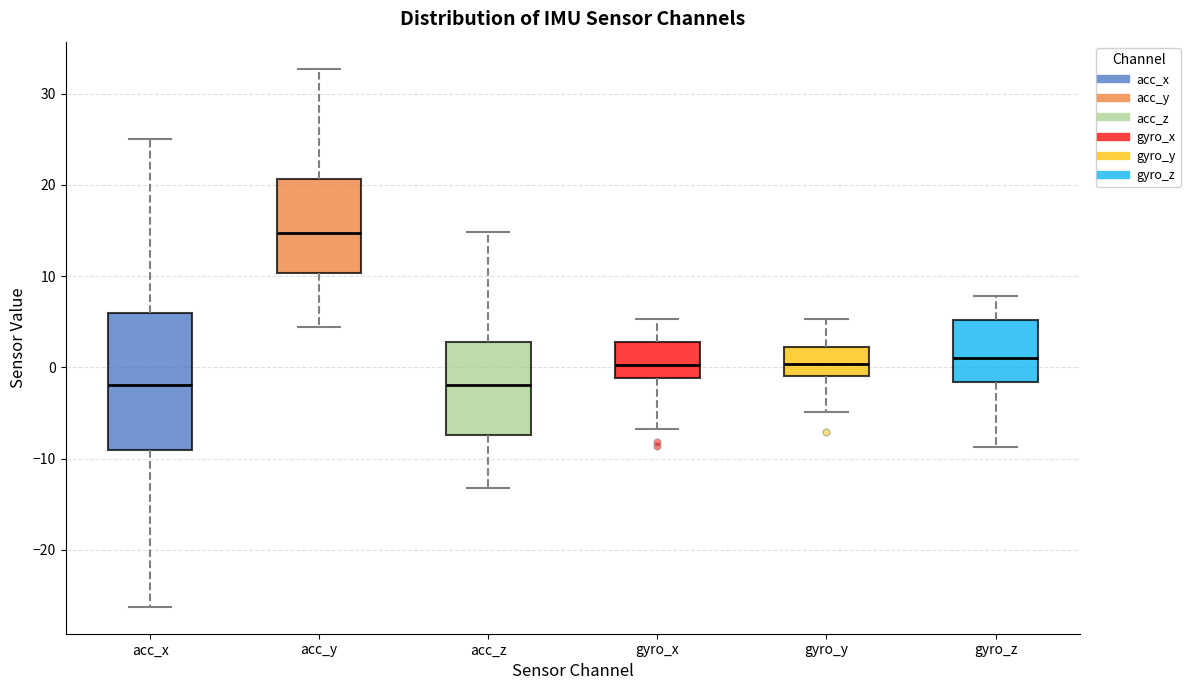

Which box's median line is the highest?

acc_y